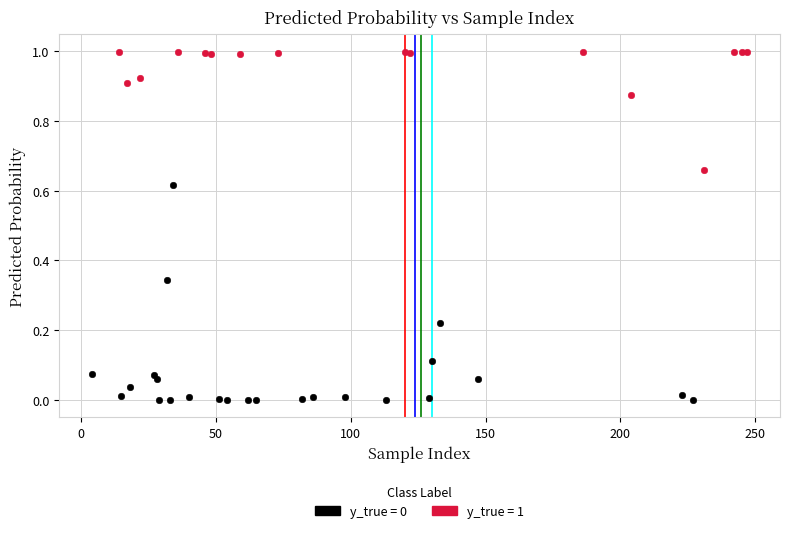

Which series reaches the maximum Y coordinate?

y_true = 1